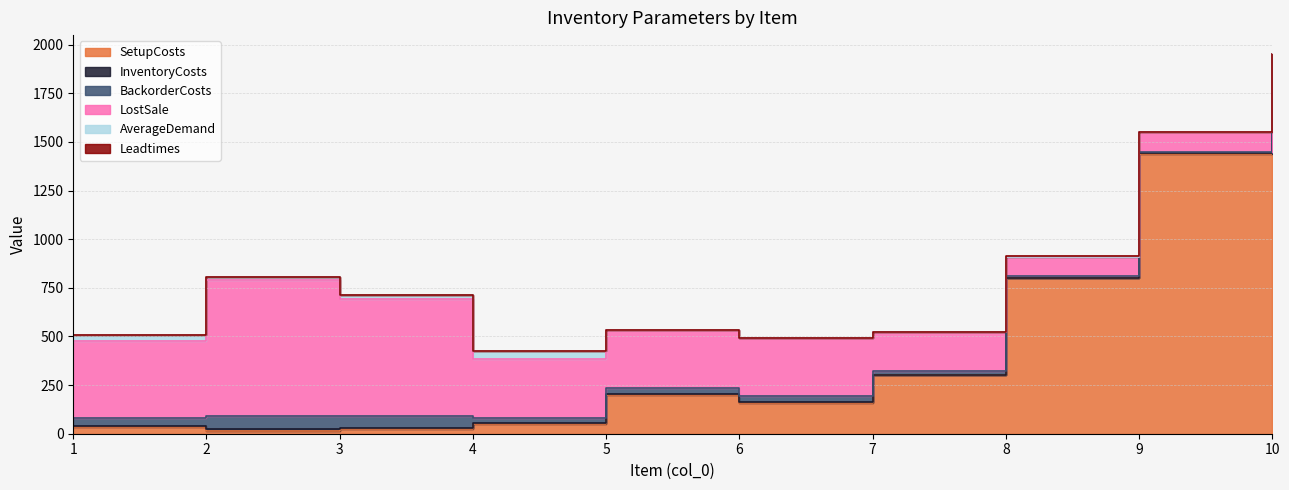

True or false: InventoryCosts and LostSale intersect in this chart.

False